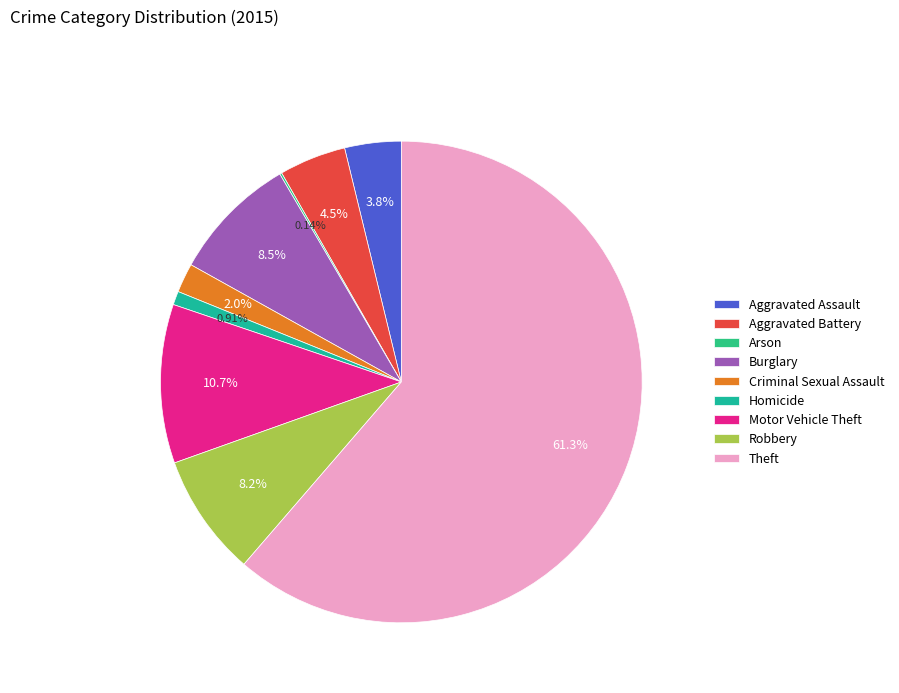

What percentage do Robbery and Motor Vehicle Theft together represent?

18.9%